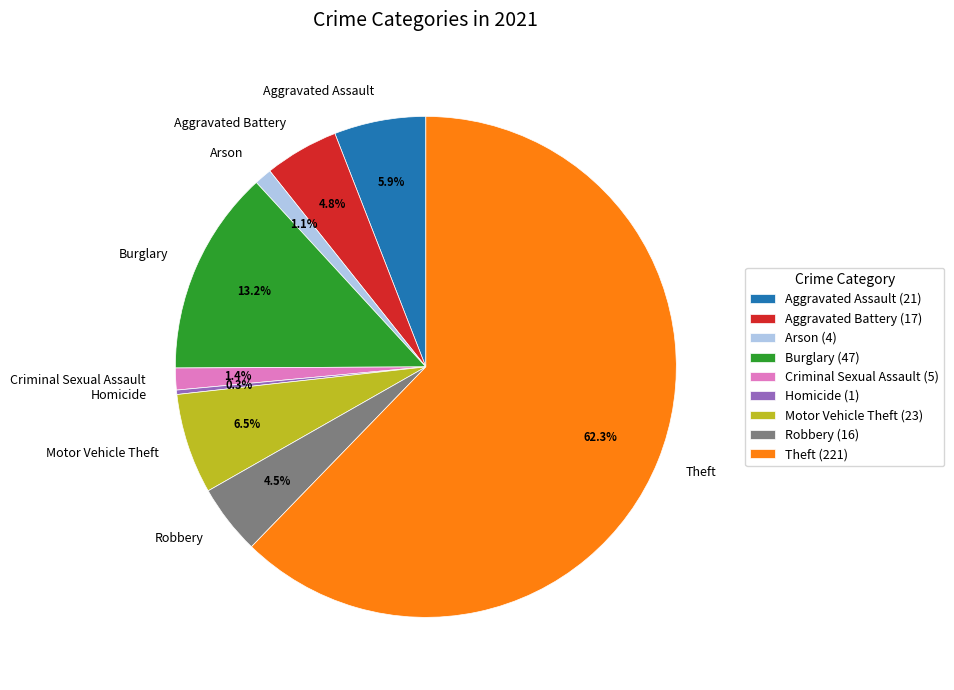

Which category has the smallest portion of the pie?

Homicide